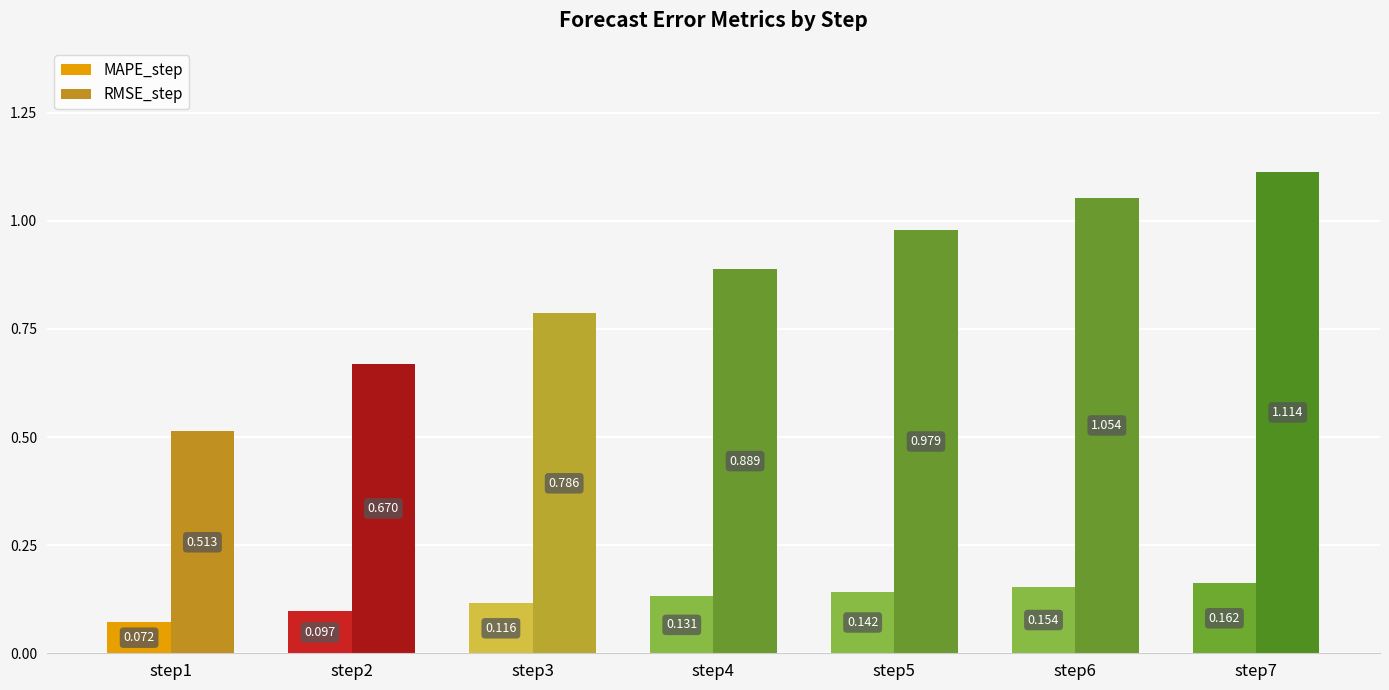

Is the value of MAPE_step at step7 greater than the value of RMSE_step at step6?

No